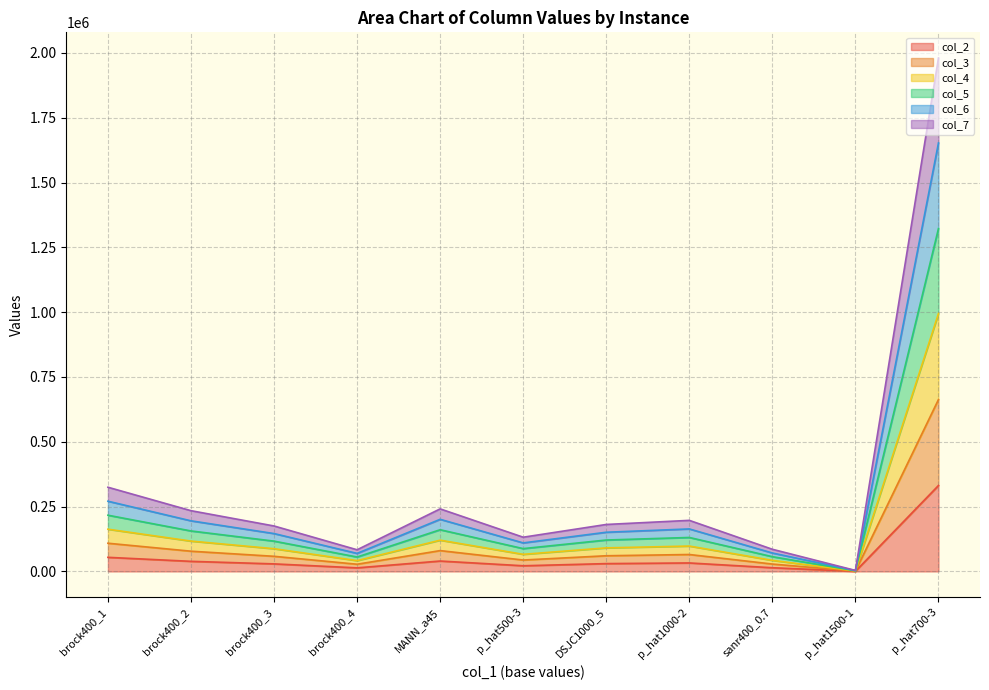

At which category is the sum across all series the highest?

p_hat700-3